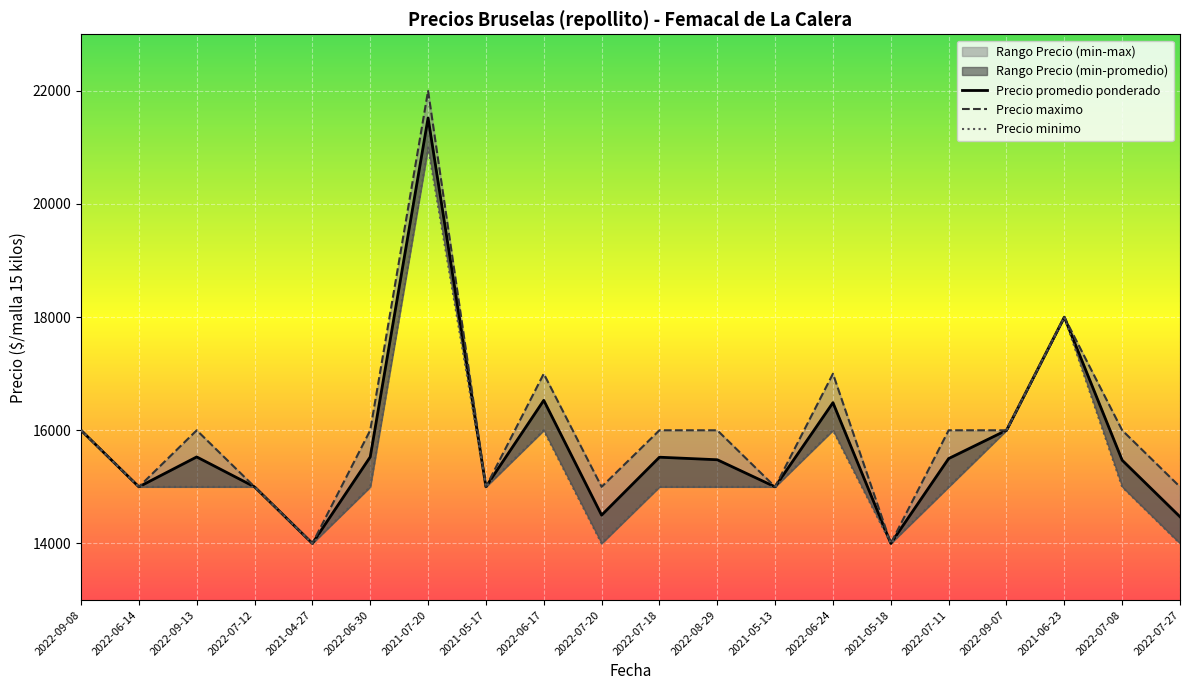

What is the maximum value shown in the chart?

22000